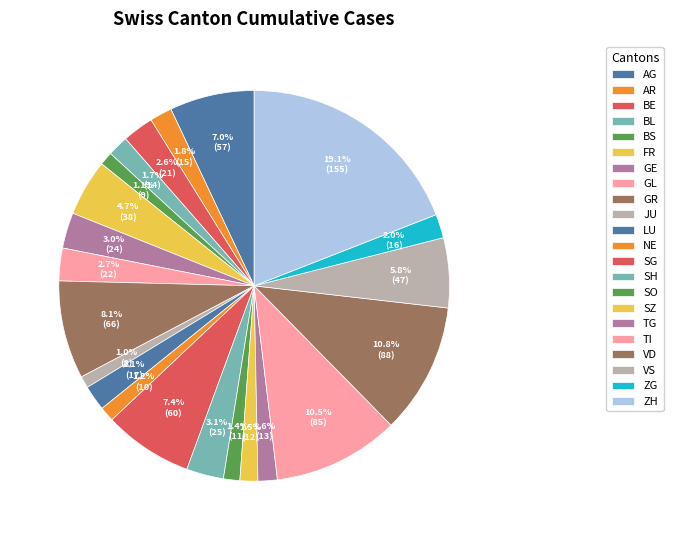

Count the number of slices in the pie.

22